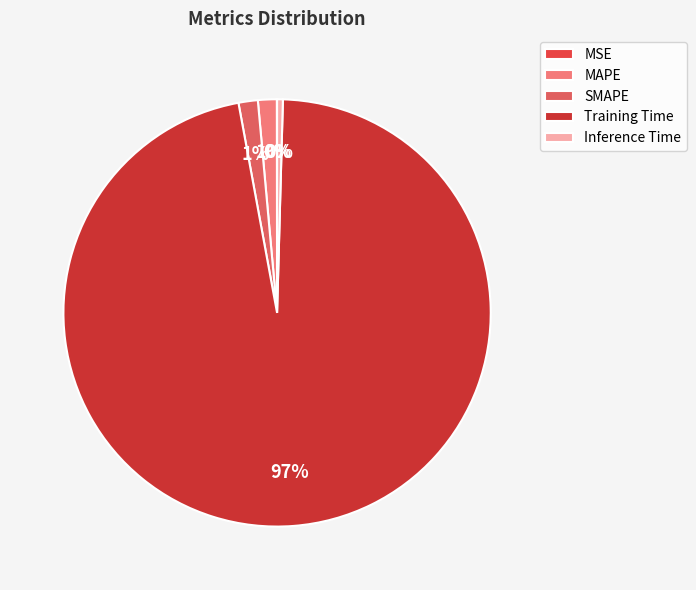

Which category has the biggest portion of the pie?

Training Time